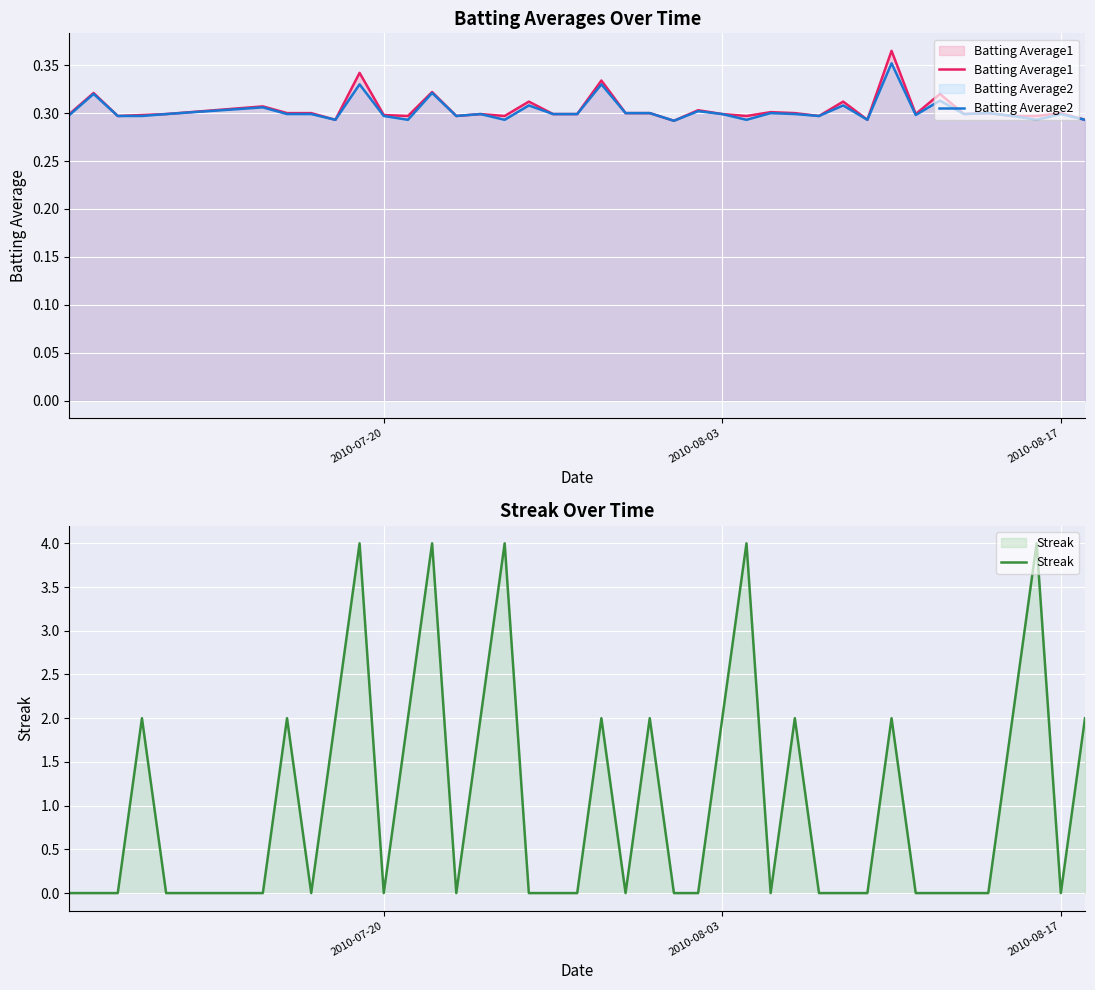

What is the value of the Batting Average1 point at the 37th from the left?

0.3